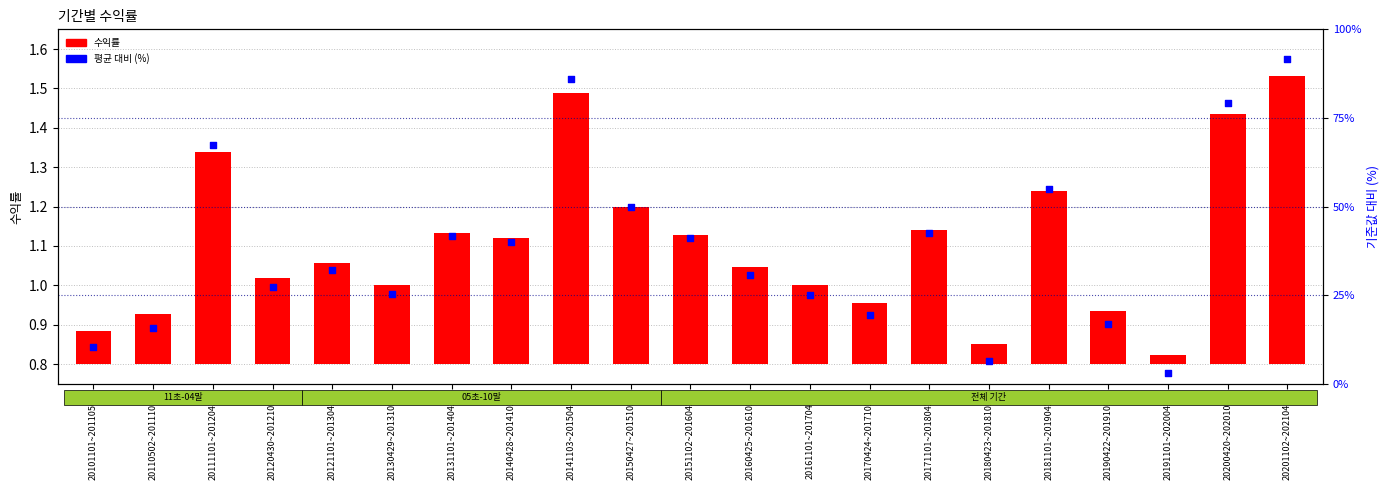

Which series contains the lowest Y value?

수익률